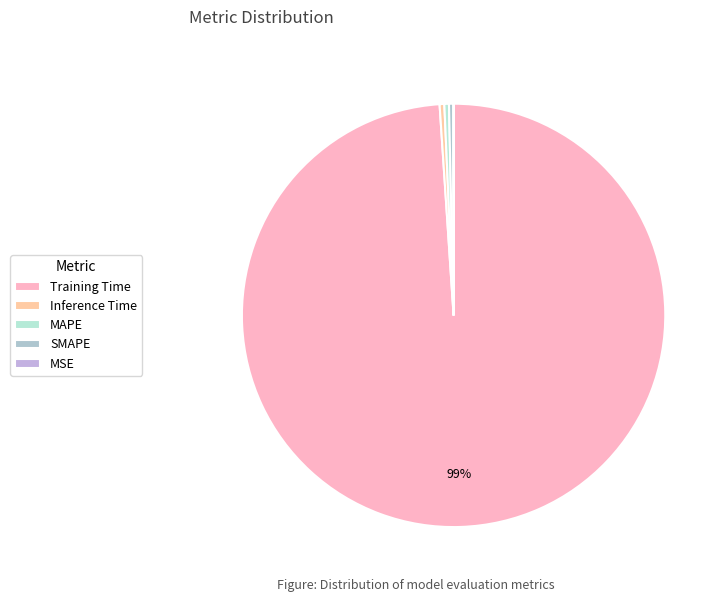

Does Training Time account for over 50% of the chart?

Yes